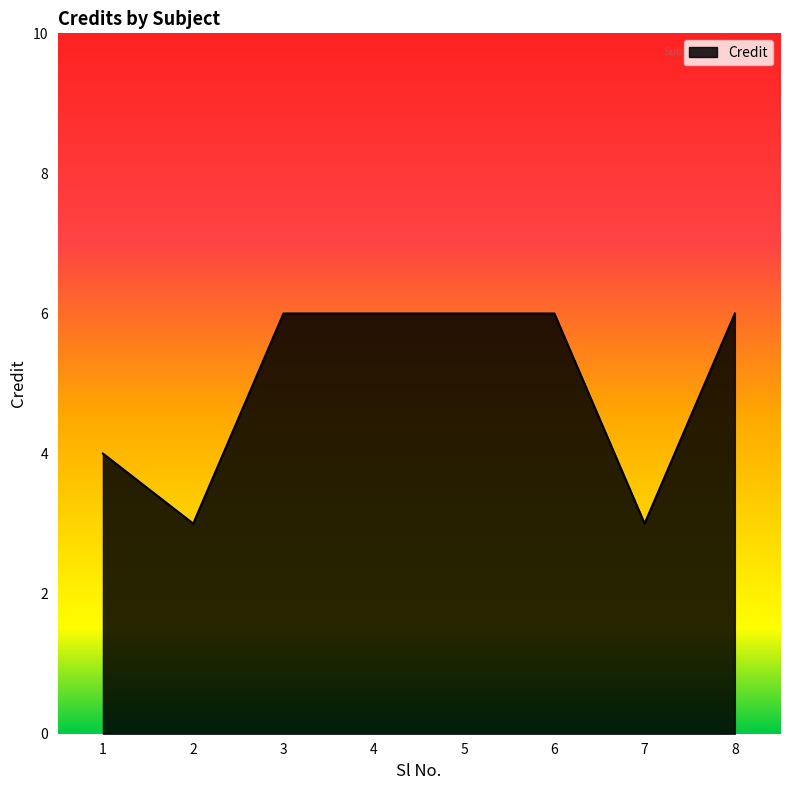

What is the minimum value shown in the chart?

3